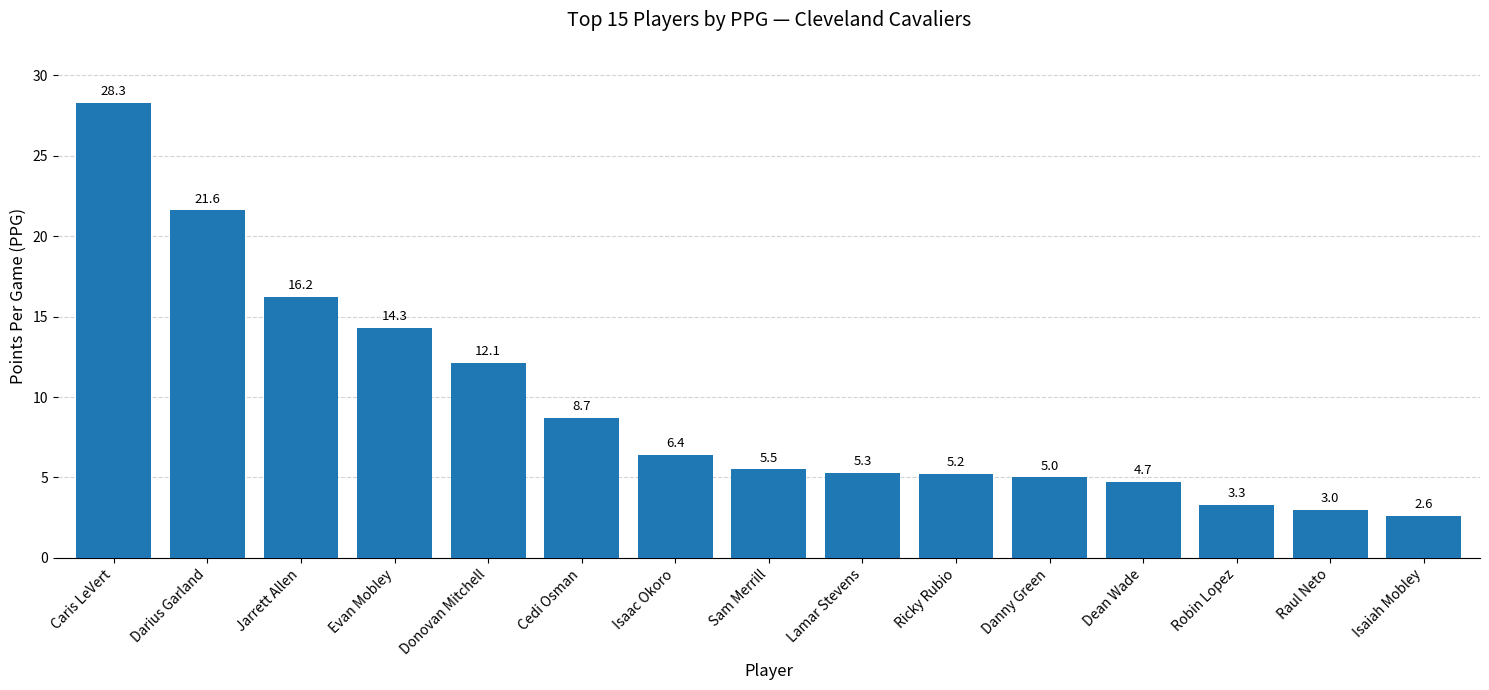

What is the sum of all values?

142.2